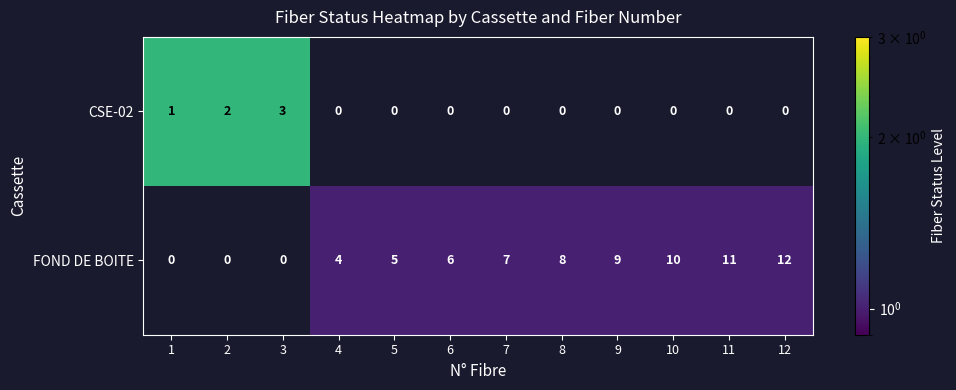

Reading left to right, extract all data points from this chart.

CSE-02: 1=1	2=2	3=3	4=0	5=0	6=0	7=0	8=0	9=0	10=0	11=0	12=0
FOND DE BOITE: 1=0	2=0	3=0	4=4	5=5	6=6	7=7	8=8	9=9	10=10	11=11	12=12